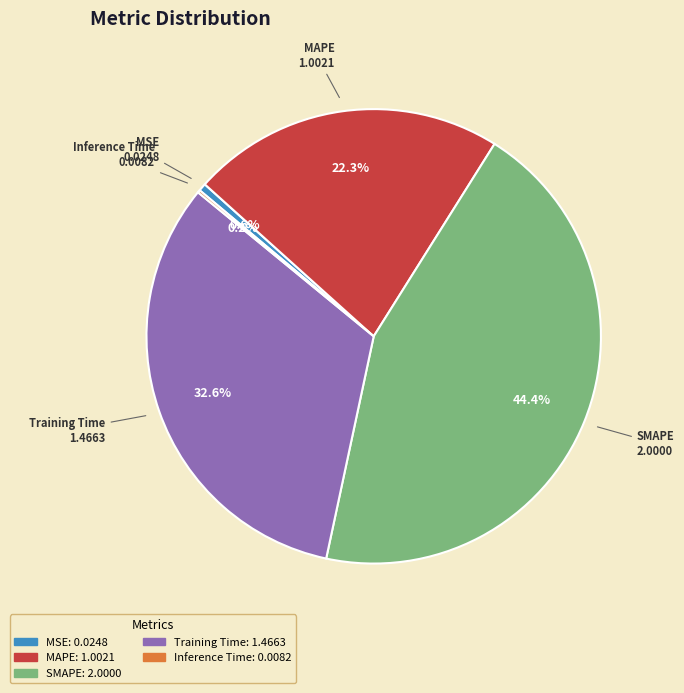

Is there any slice that represents more than half of the pie?

No